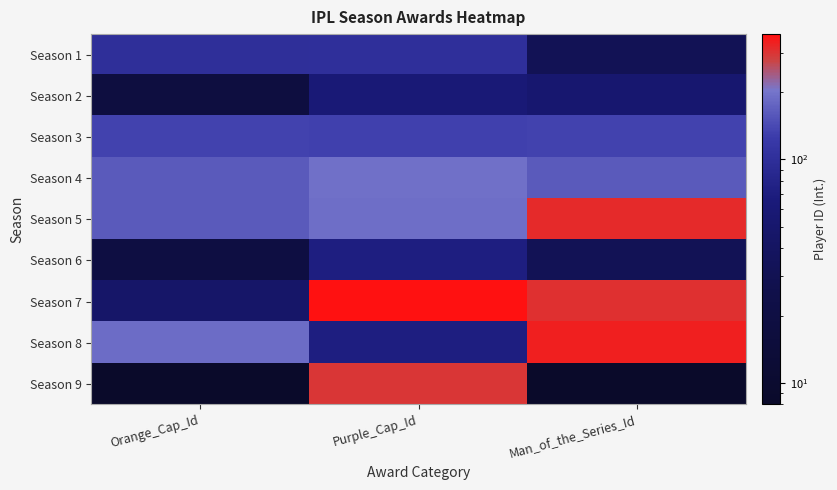

Which series has the largest total across all categories?

Season 7